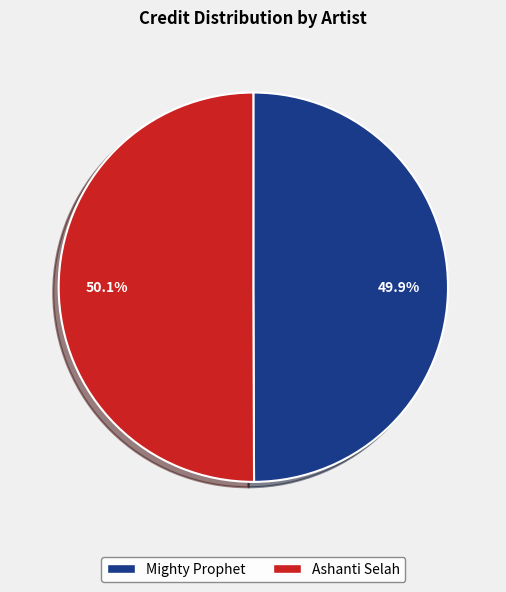

To the nearest percent, what is the combined percentage of Mighty Prophet and Ashanti Selah?

100%